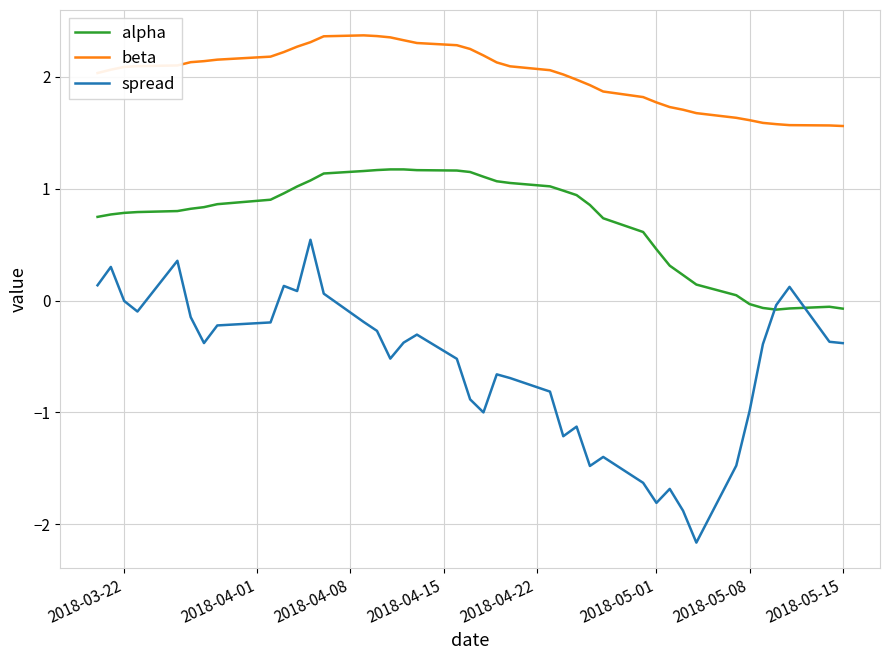

Which series has the largest range (max minus min)?

spread